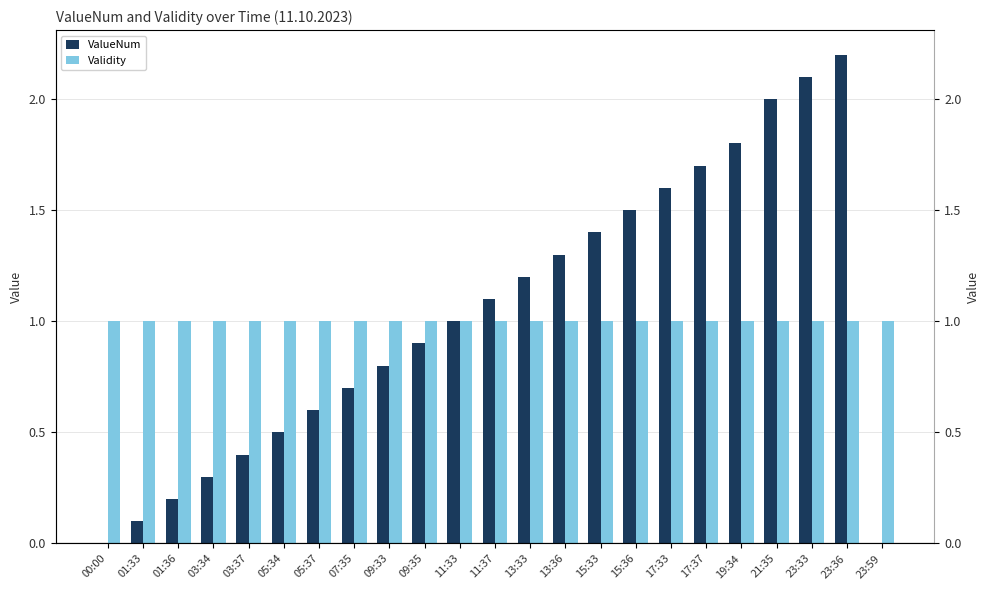

Which series has the widest spread of values?

ValueNum